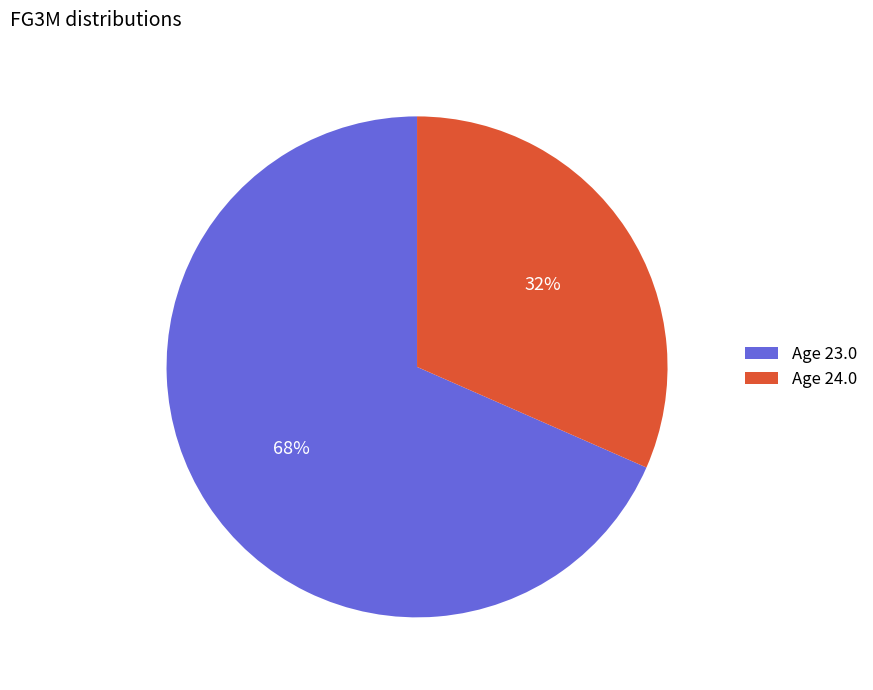

Is there any slice that represents more than half of the pie?

Yes